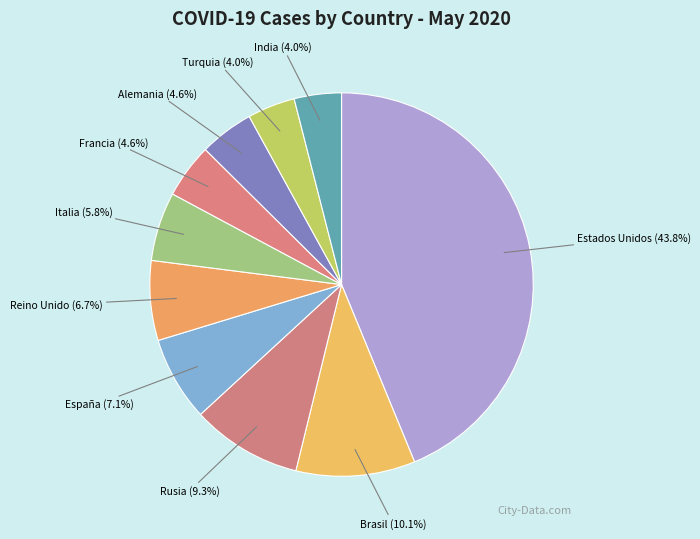

To the nearest percent, what is the difference between the largest and smallest slice percentages?

40%